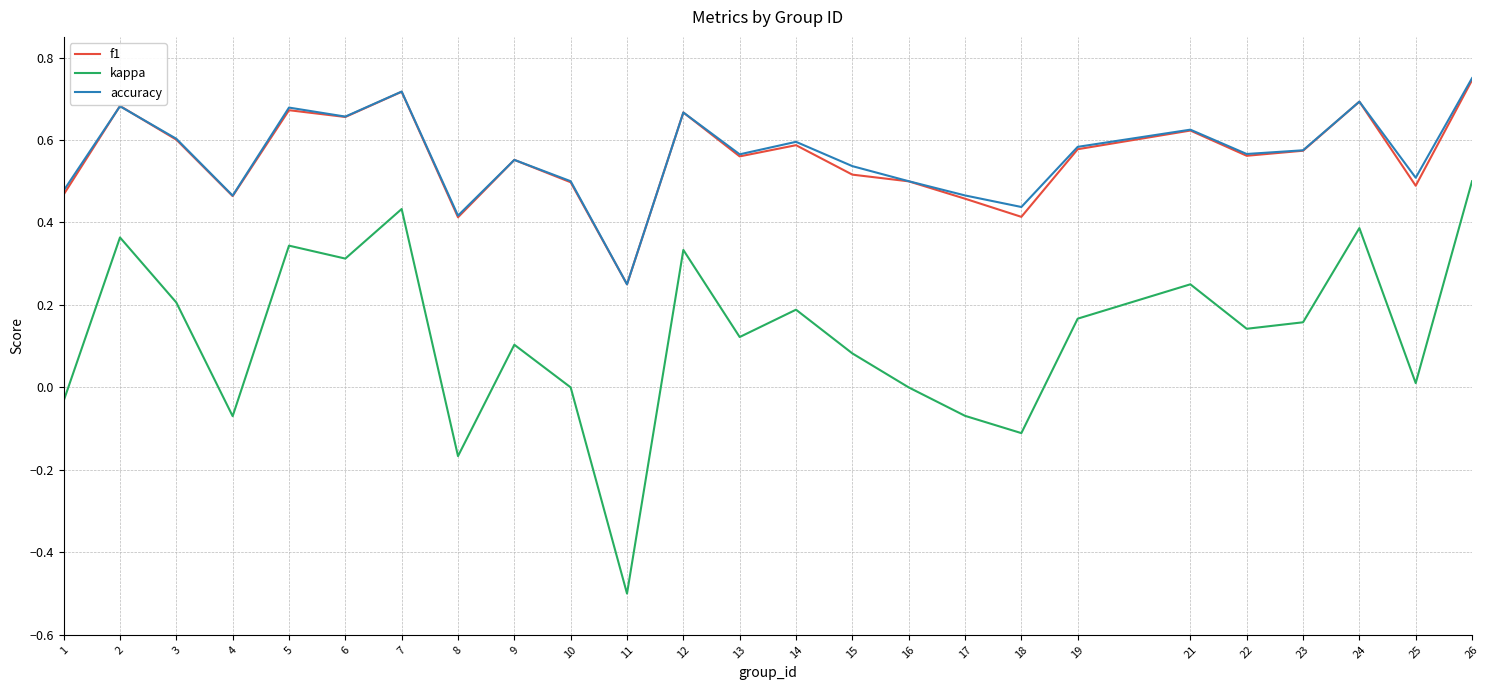

True or false: f1 and kappa intersect in this chart.

False